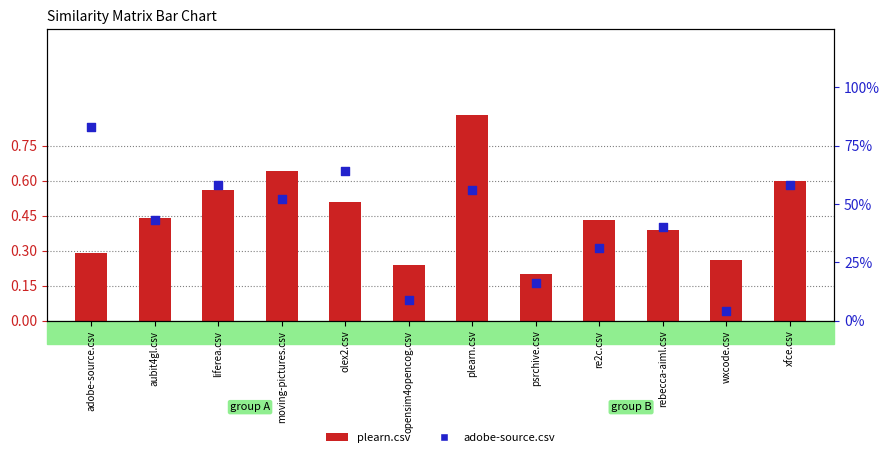

Which series reaches the minimum Y coordinate?

adobe-source.csv